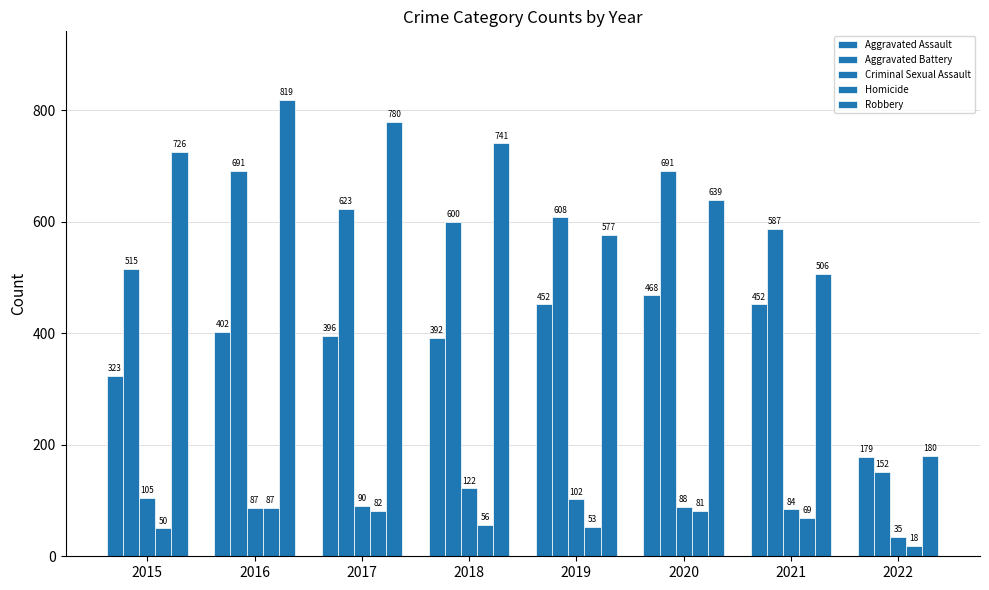

Rank the series at 2016 from lowest to highest value.

Criminal Sexual Assault, Homicide, Aggravated Assault, Aggravated Battery, Robbery